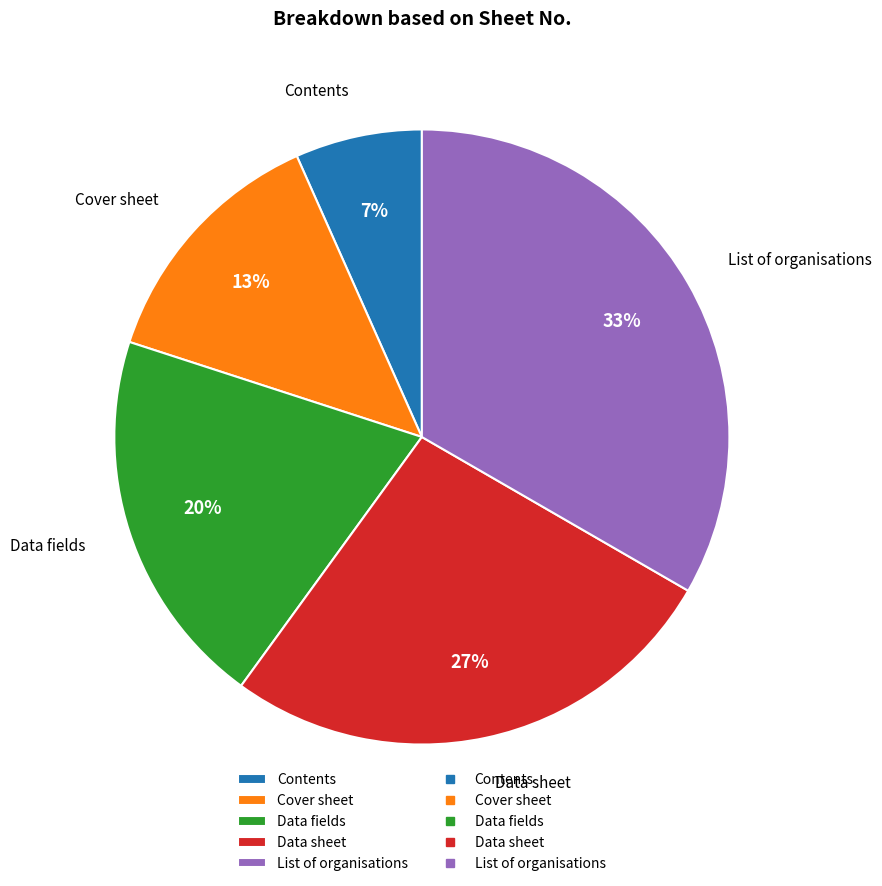

Which has a higher value, Data sheet or List of organisations?

List of organisations